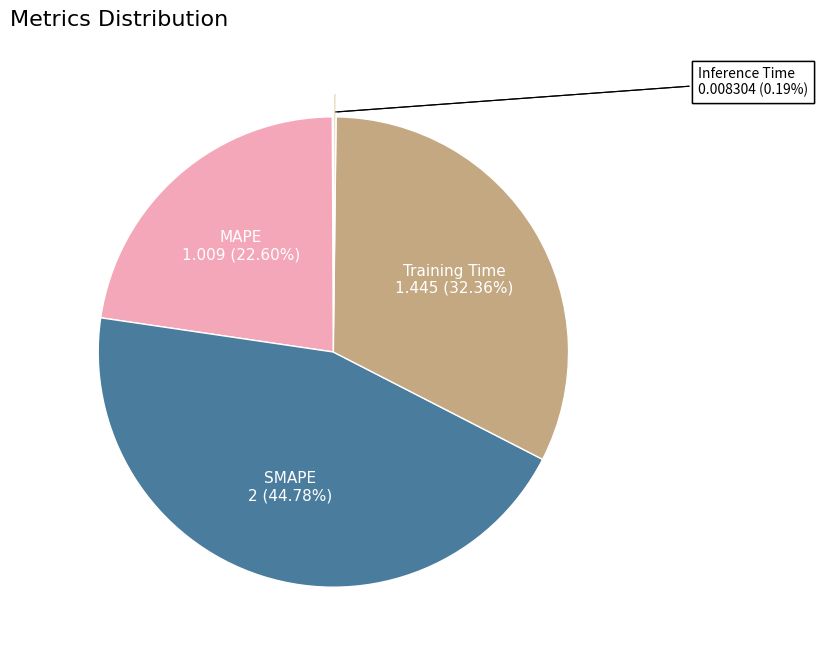

Is there any slice that represents more than half of the pie?

No